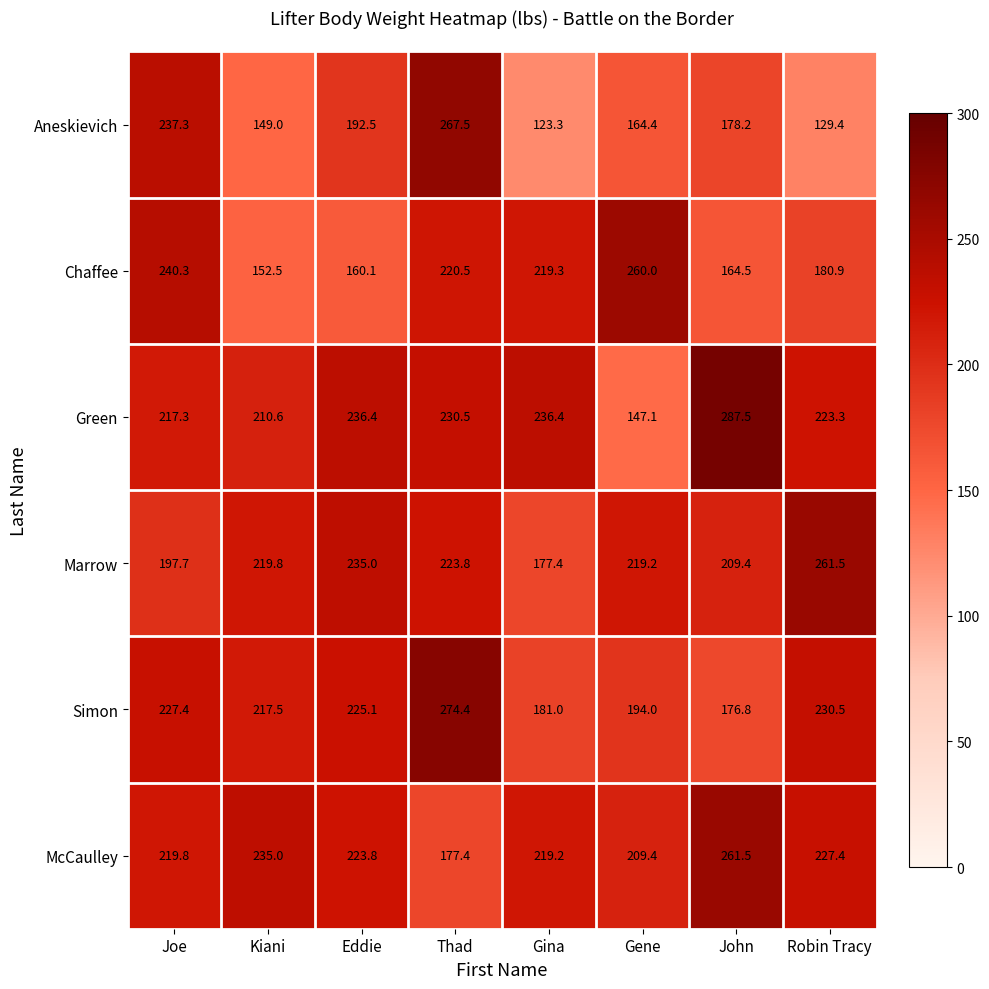

What is the total value across all series at Gina?

1156.6